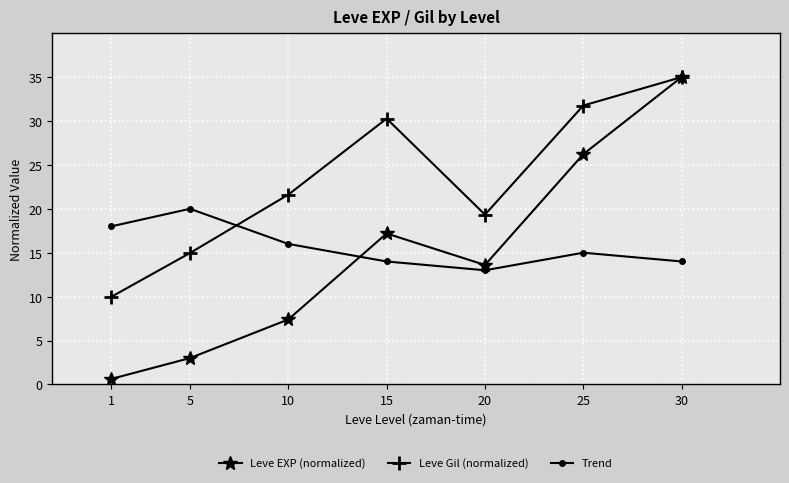

Reading left to right, transcribe all the data shown in this chart.

Leve EXP (normalized): 1=0.6	5=3.0	10=7.4	15=17.2	20=13.6	25=26.2	30=35.0
Leve Gil (normalized): 1=10.0	5=15.0	10=21.6	15=30.3	20=19.3	25=31.8	30=35.0
Trend: 1=18.0	5=20.0	10=16.0	15=14.0	20=13.0	25=15.0	30=14.0